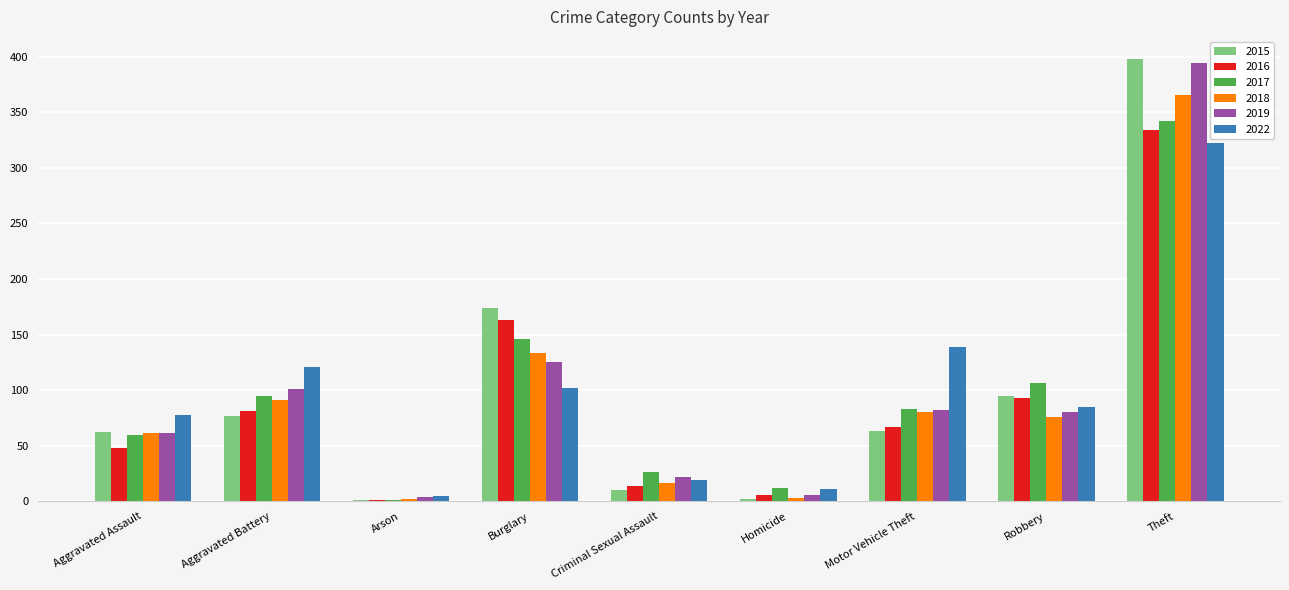

At which label is 2015 closest to 199?

Burglary